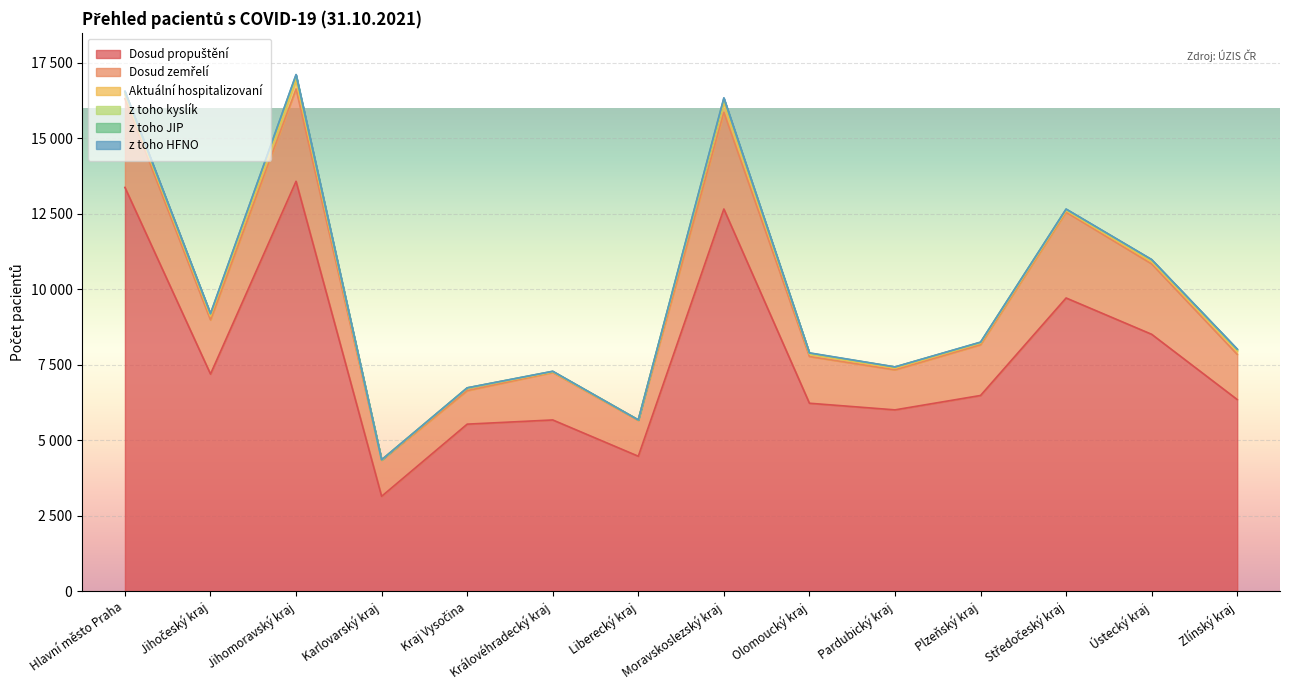

What are all the series names shown in the legend?

Dosud propuštění, Dosud zemřelí, Aktuální hospitalizovaní, z toho kyslík, z toho JIP, z toho HFNO